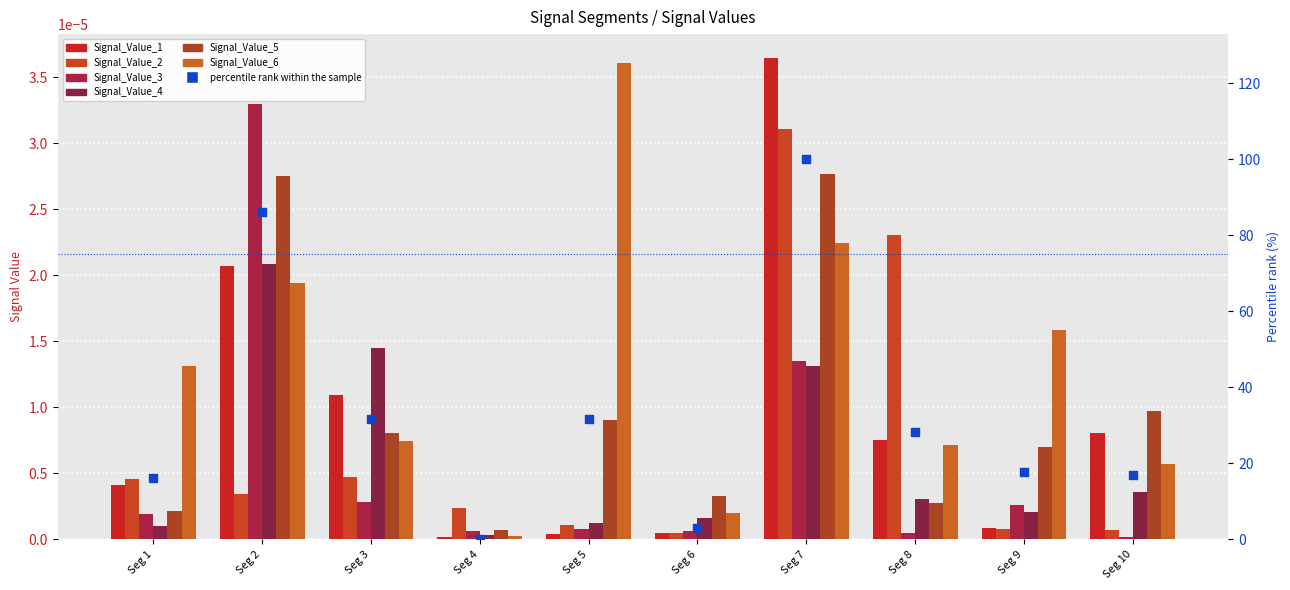

At which category is the sum across all series the highest?

Seg 7